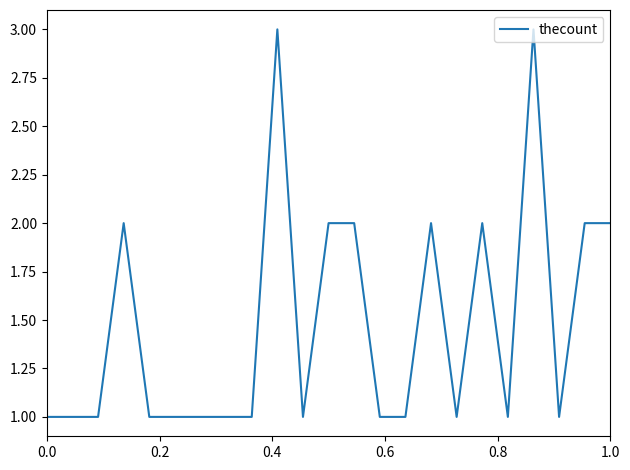

What is the maximum value shown in the chart?

3